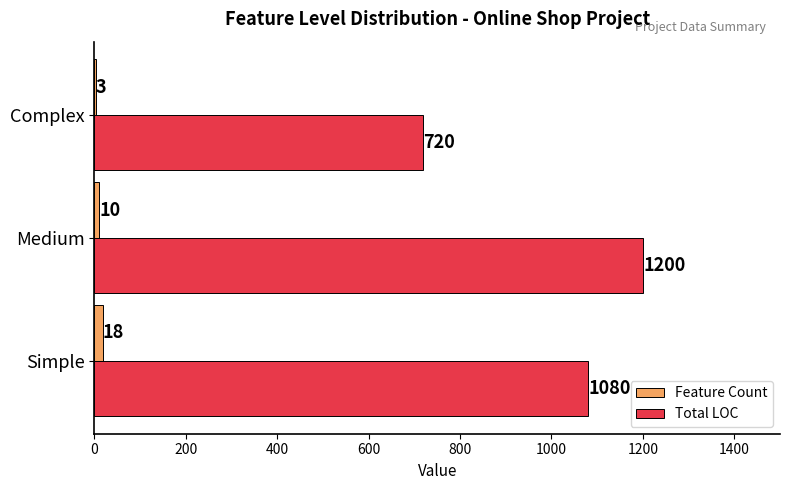

What is the highest value of the Total LOC series?

1200